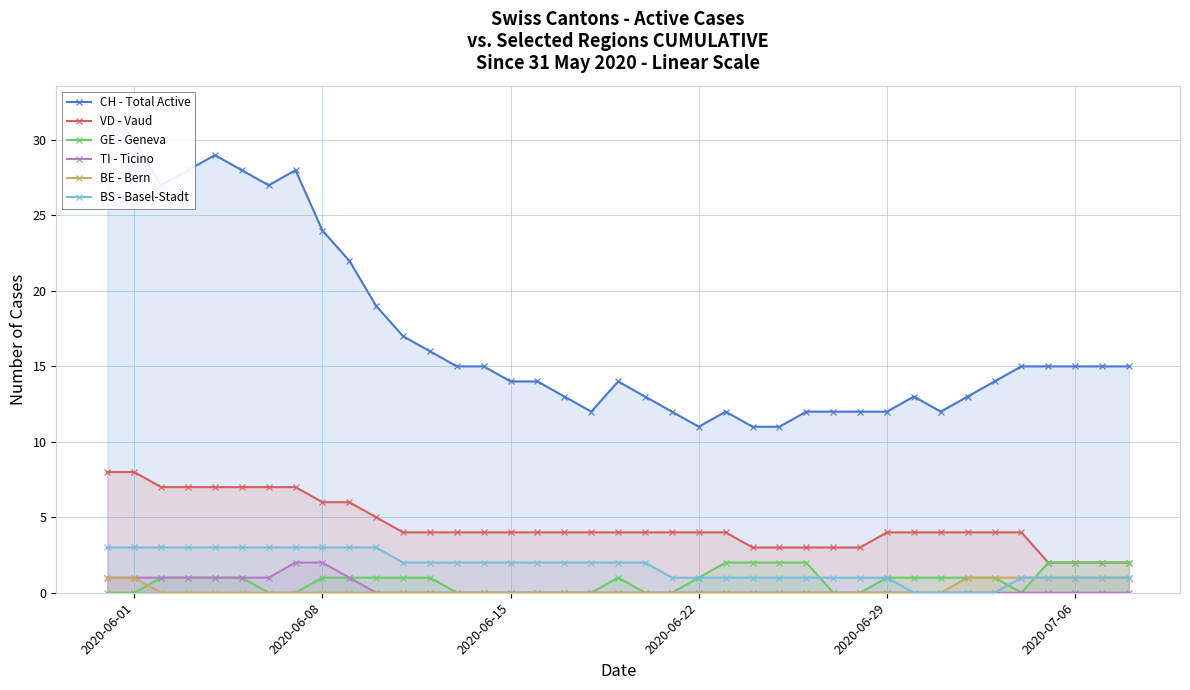

How many distinct data groups are displayed?

6